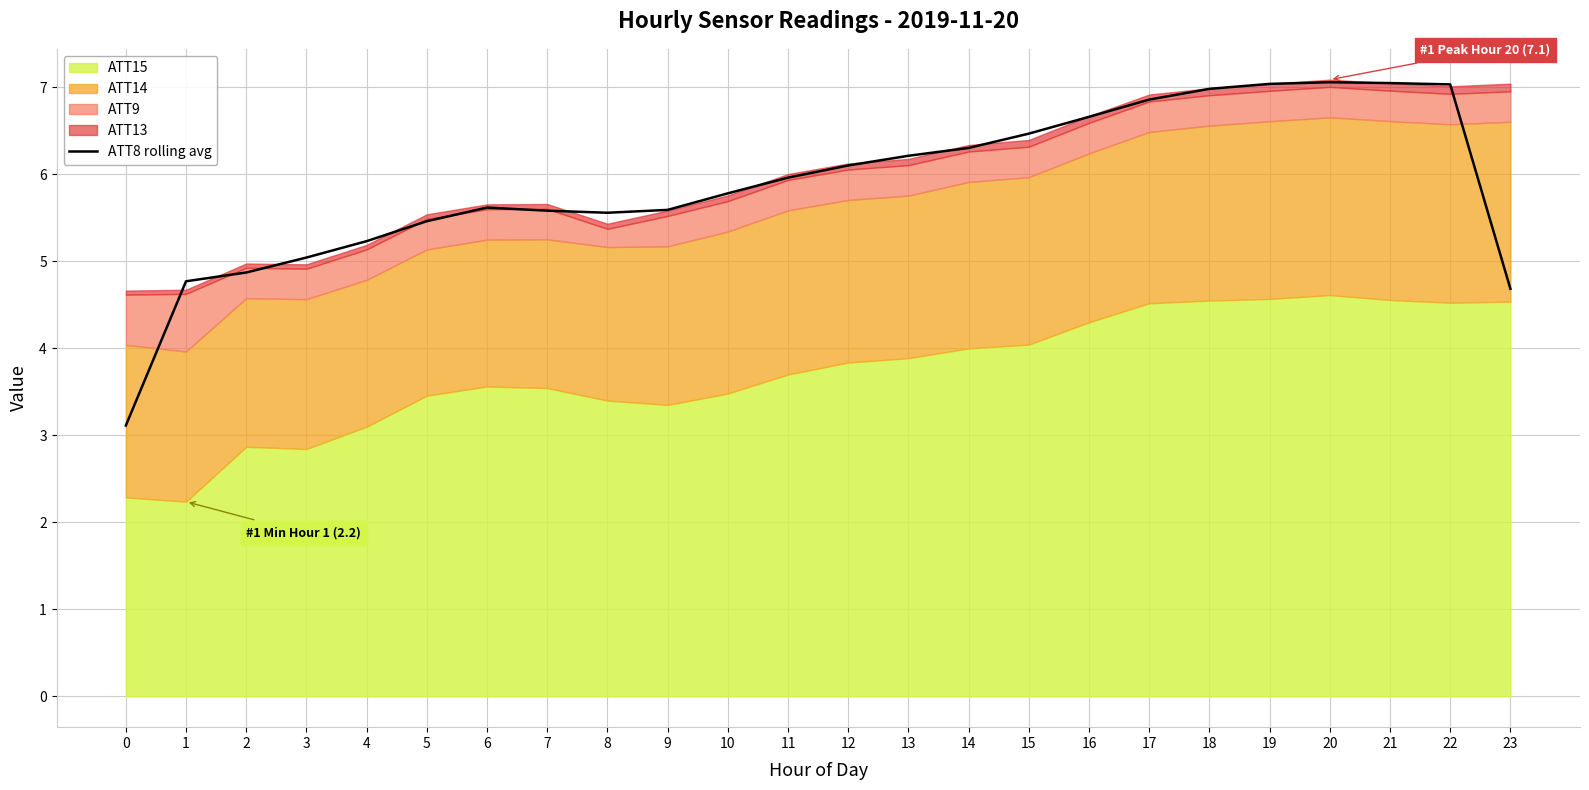

Where is the first local maximum?

6